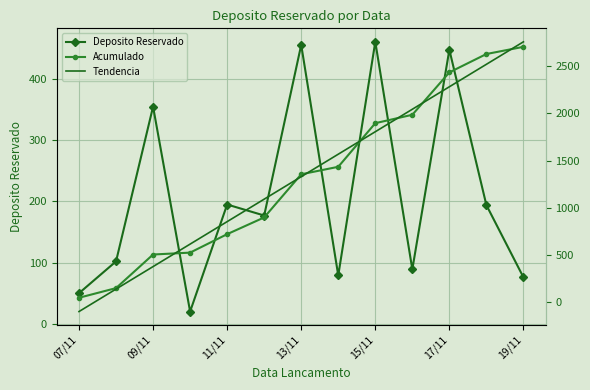

The value of Deposito Reservado at 11/11 is 275. True or false?

False